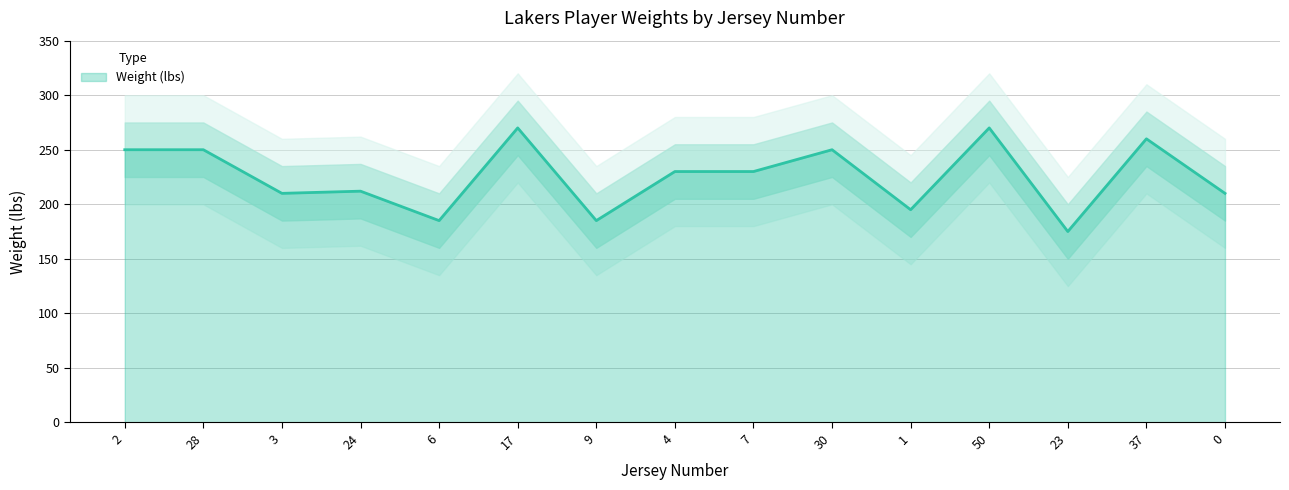

Which has a higher value, 17 or 7?

17